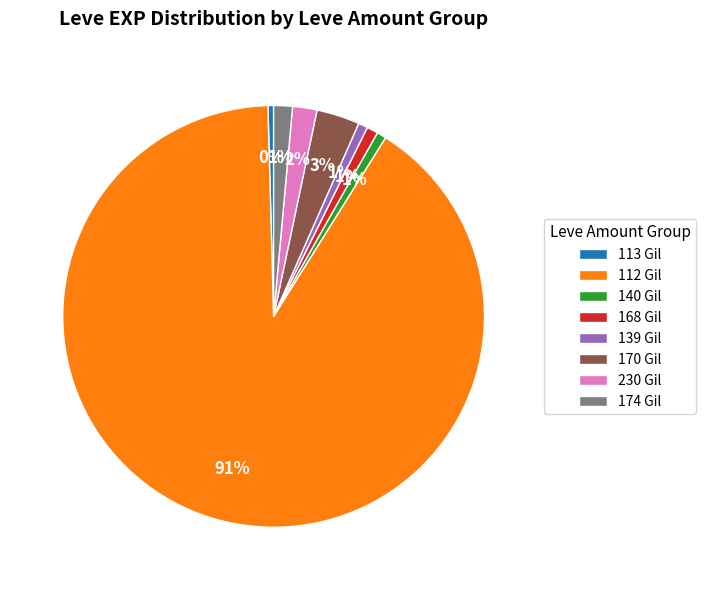

Combined, do 230 Gil and 170 Gil account for over 50%?

No